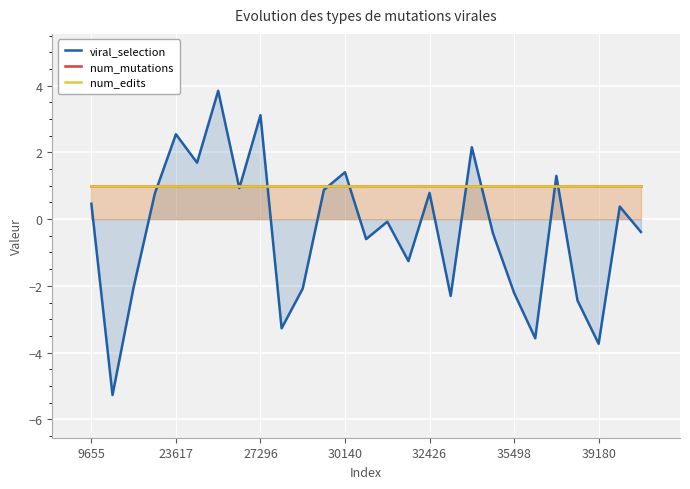

How many times do viral_selection and num_mutations cross each other?

10